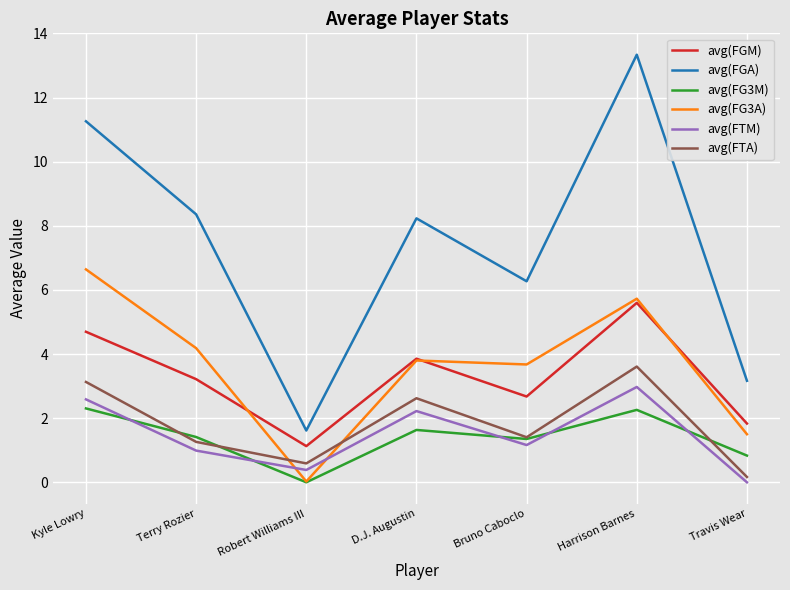

What is the spread (max minus min) of values at Kyle Lowry?

9.0